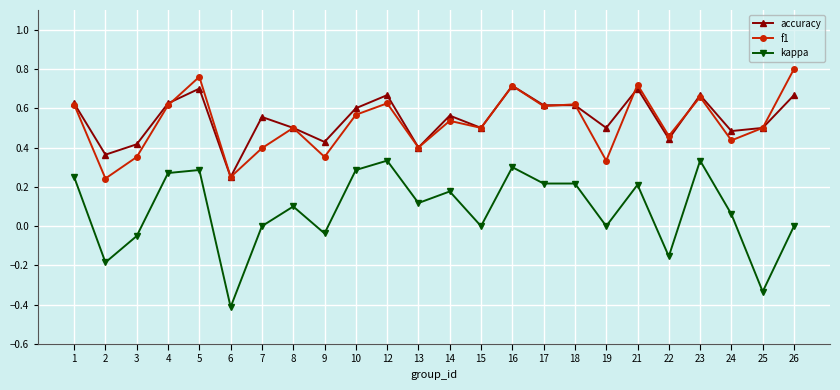

What is the total value across all series at 17?

1.4